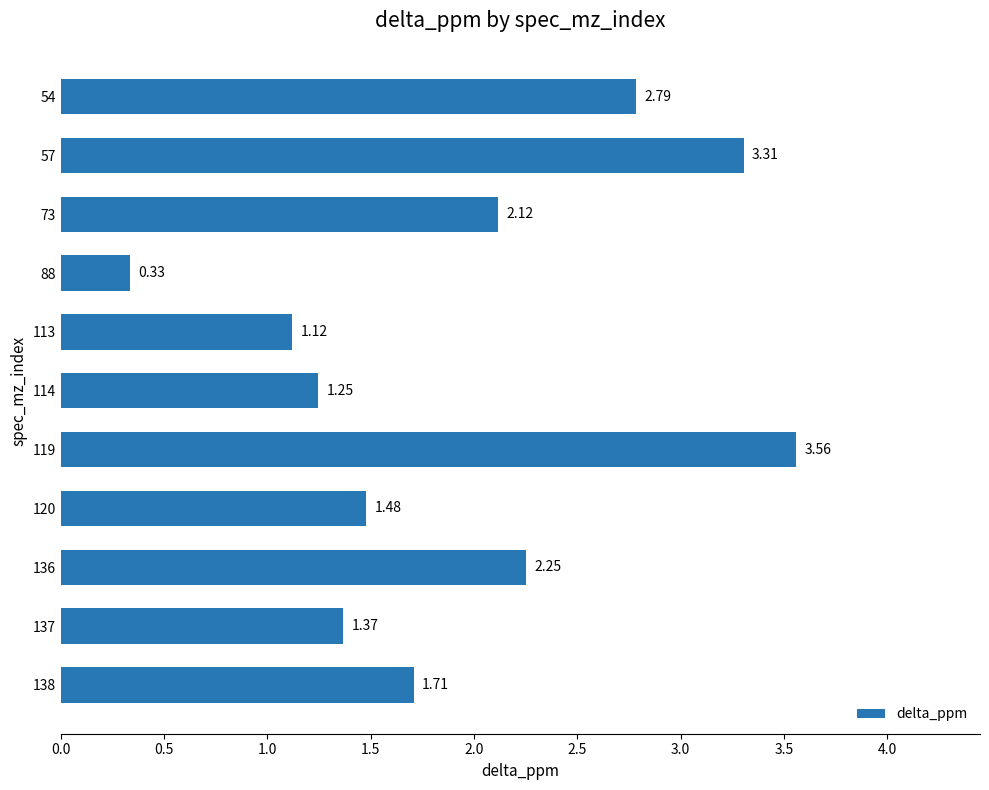

List the labels in order of value, largest first.

119, 57, 54, 136, 73, 138, 120, 137, 114, 113, 88